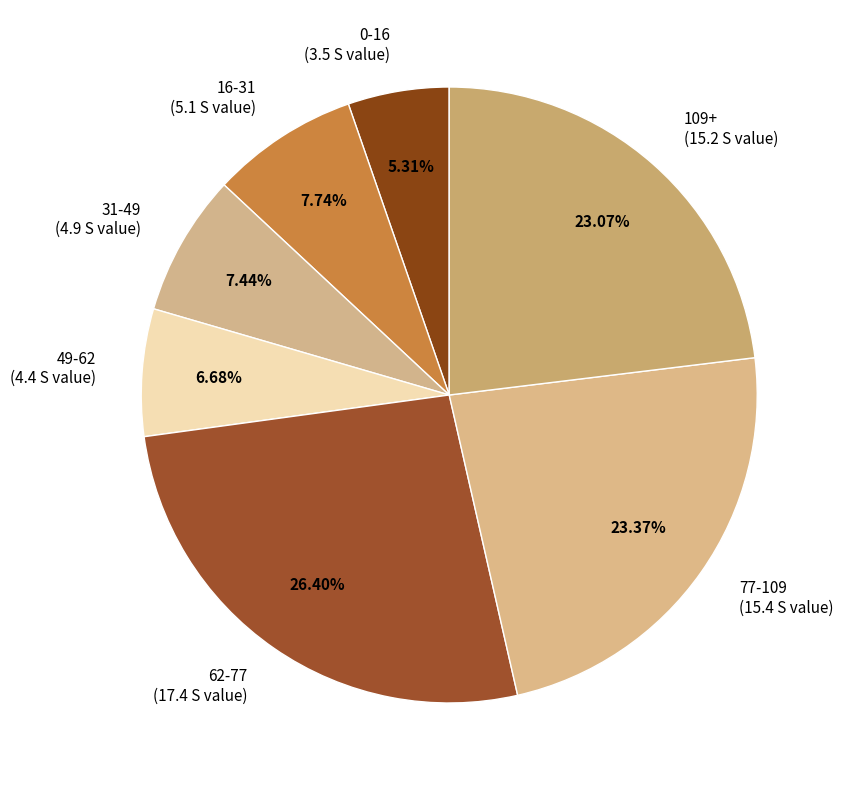

To the nearest percent, what percentage of the pie is 109+?

23%